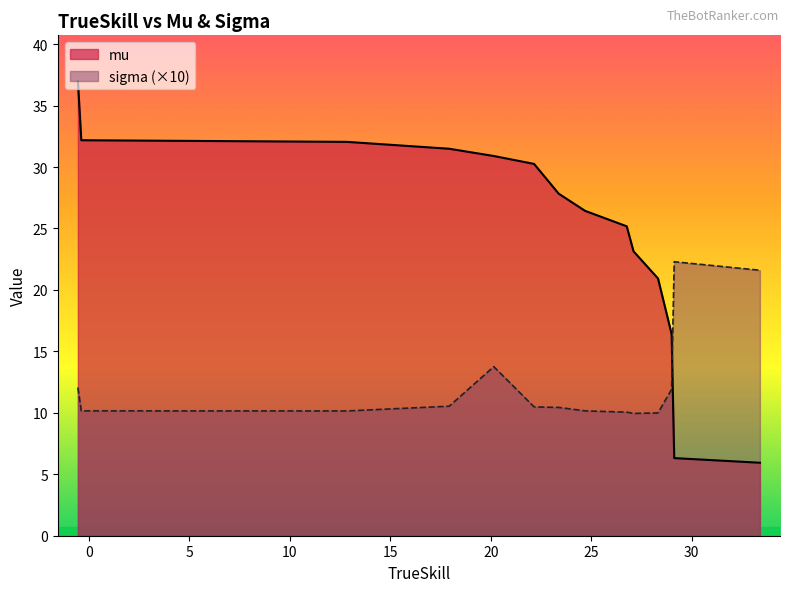

What are all the series names shown in the legend?

mu, sigma (×10)